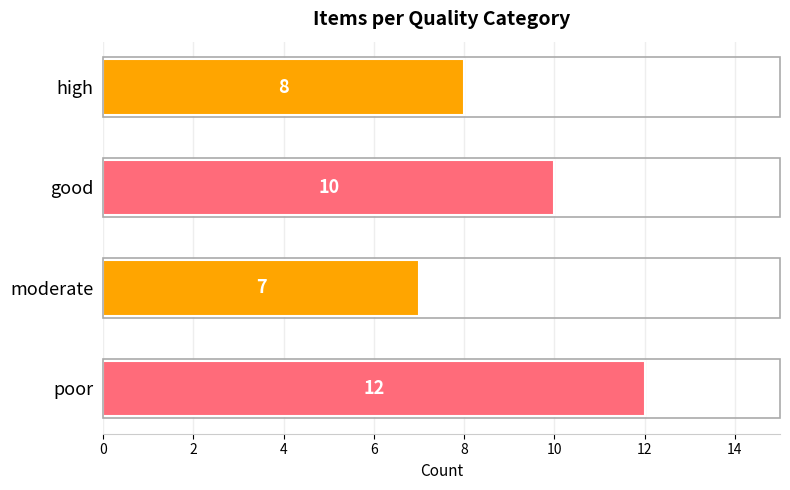

Between poor and high, which is larger?

poor